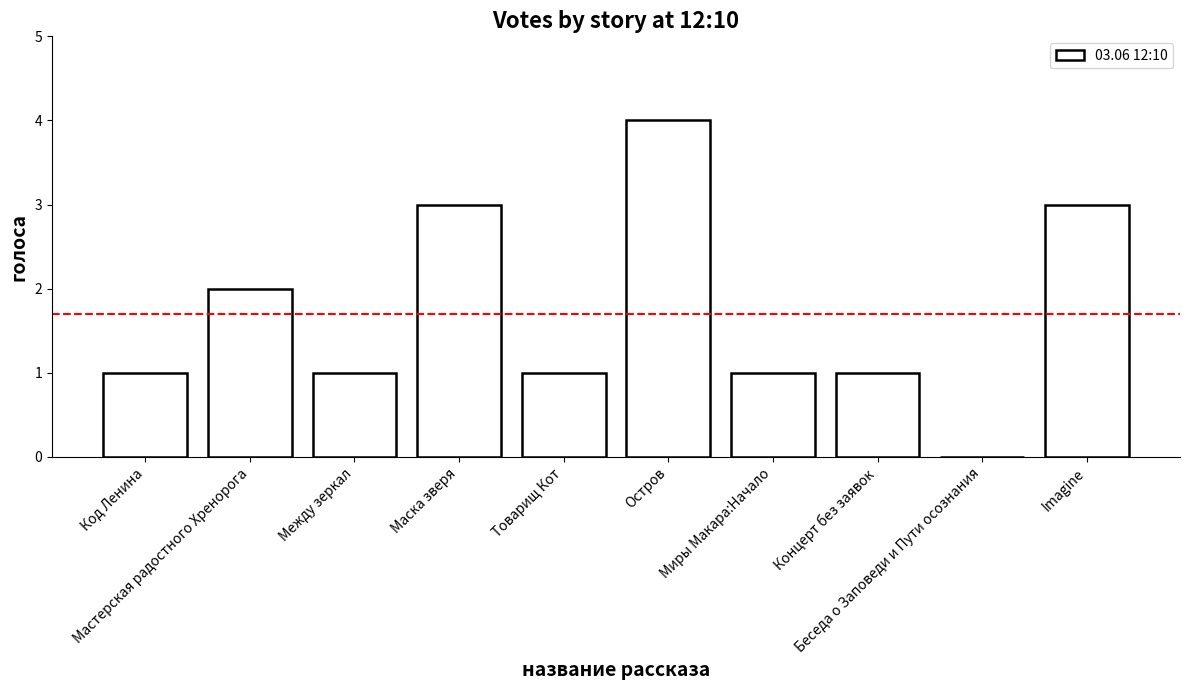

What is the maximum value shown in the chart?

4